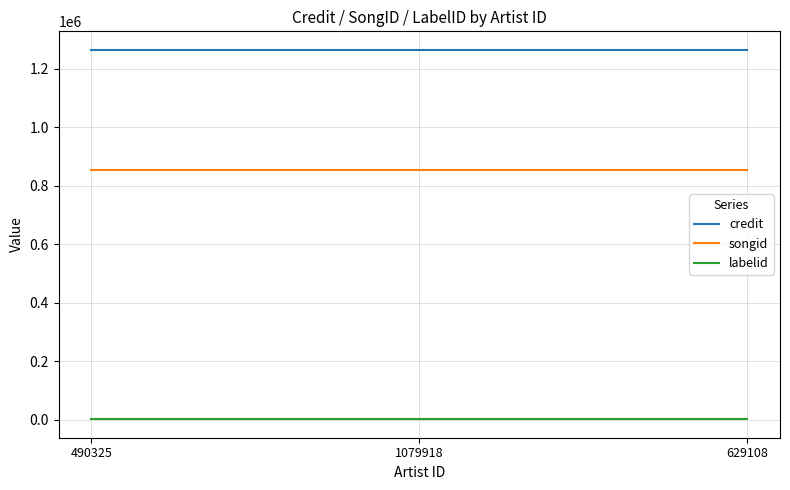

What is the greatest value displayed?

1264607